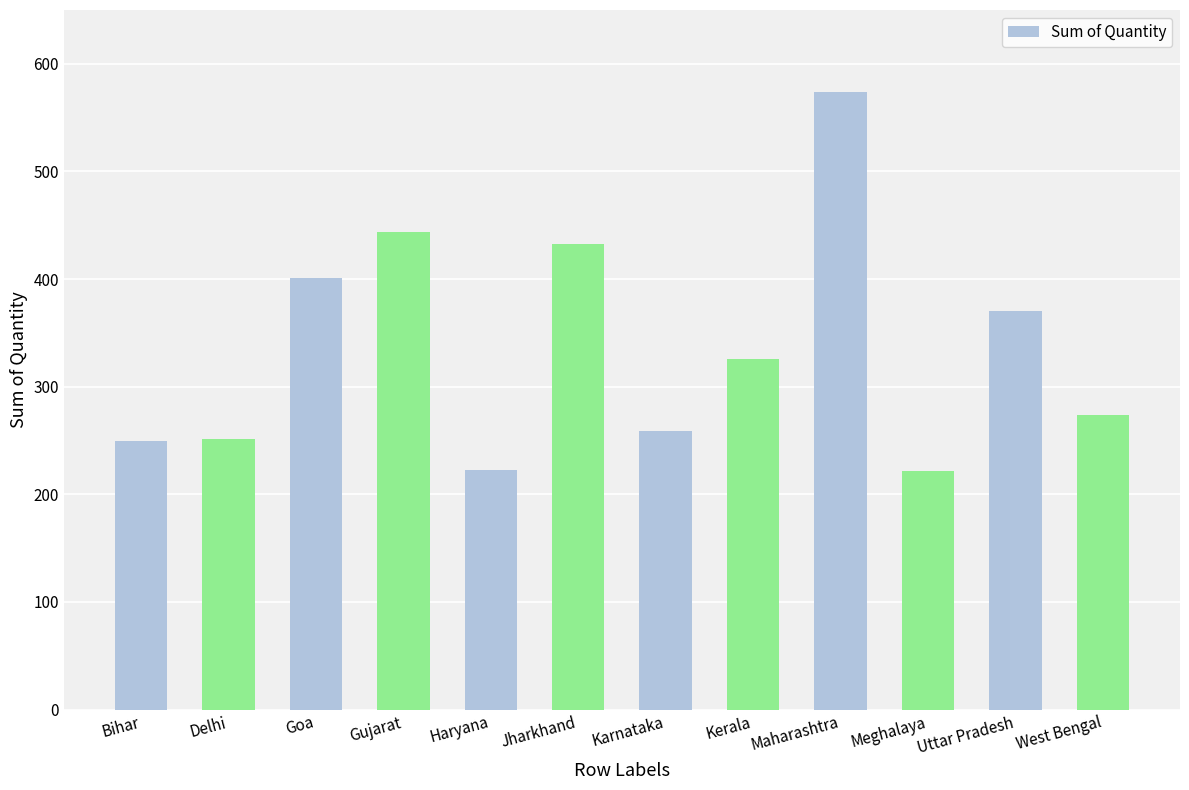

Is it true that the value at Meghalaya is 123?

False